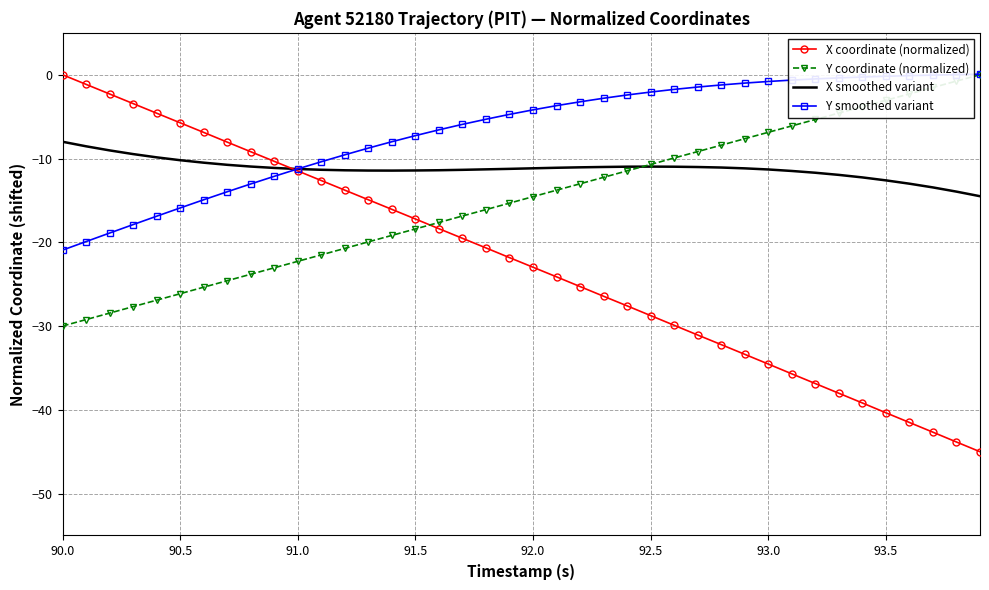

What is the minimum value for X smoothed variant?

-14.5